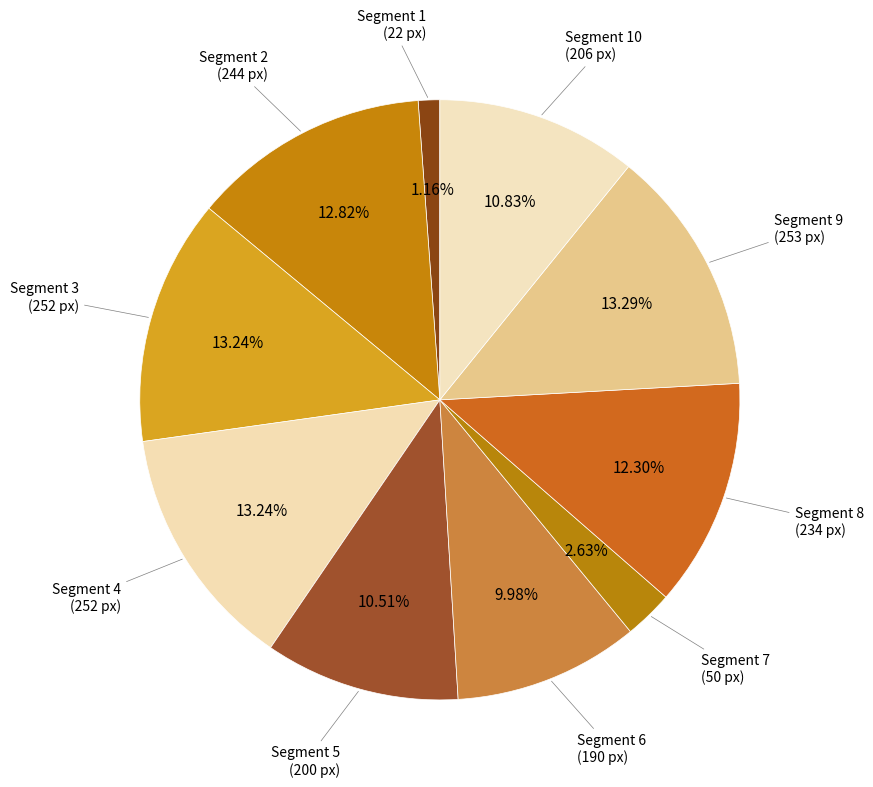

How many segments does this pie chart have?

10